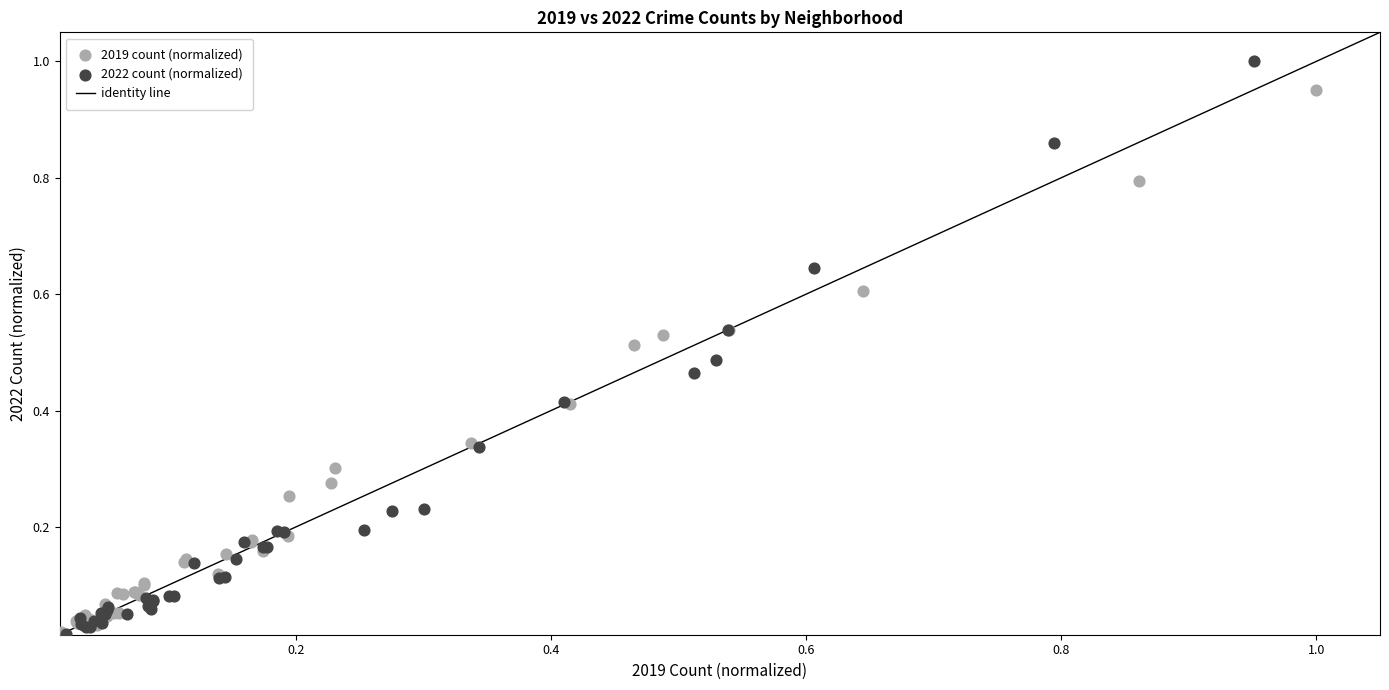

Which series has the largest Y range (max minus min)?

2022 count (normalized)